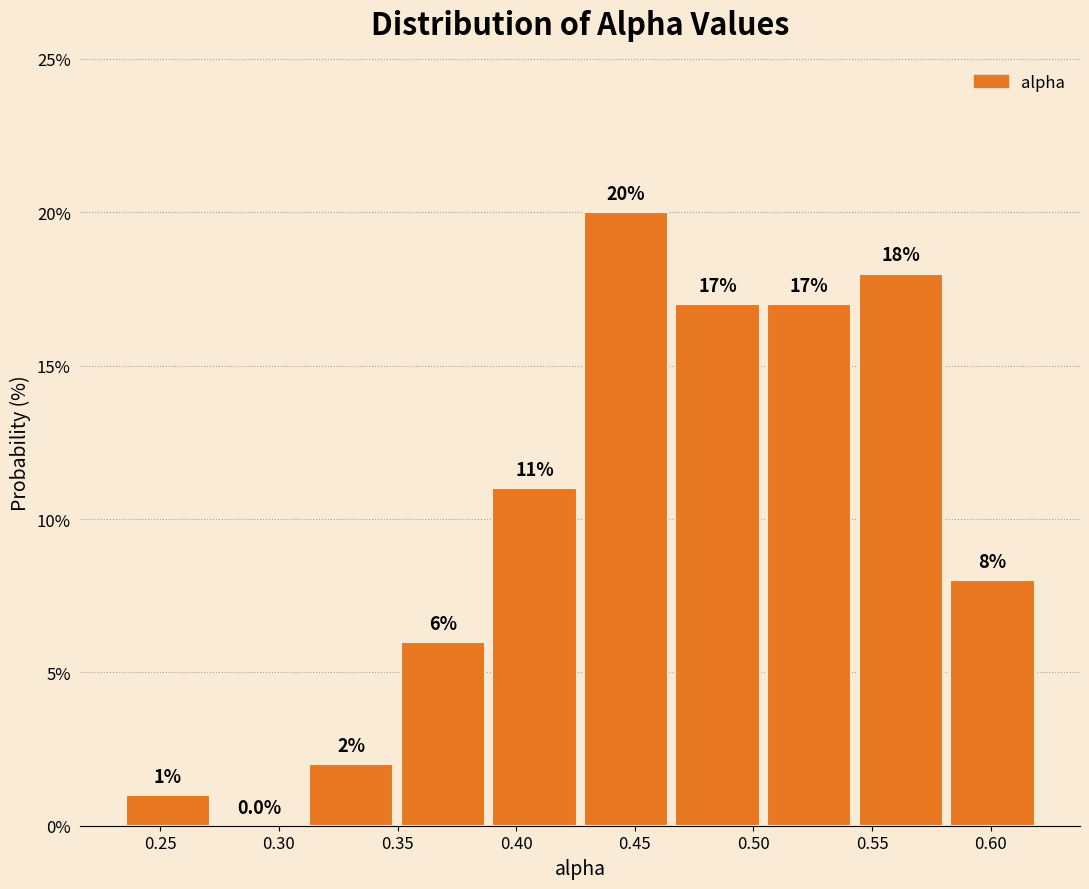

How tall is the bar that spans 0.545 to 0.580 on the x-axis? The bar edges are not printed on the chart, so give them approximately, as read against the axis.

18.0